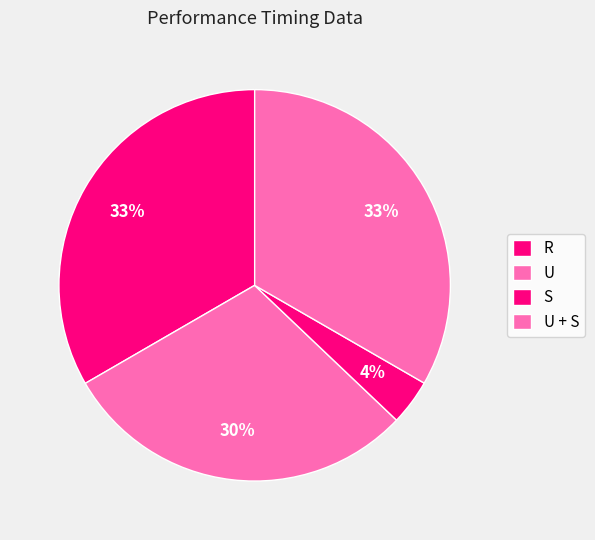

Is it true that U is 30% of the pie?

True